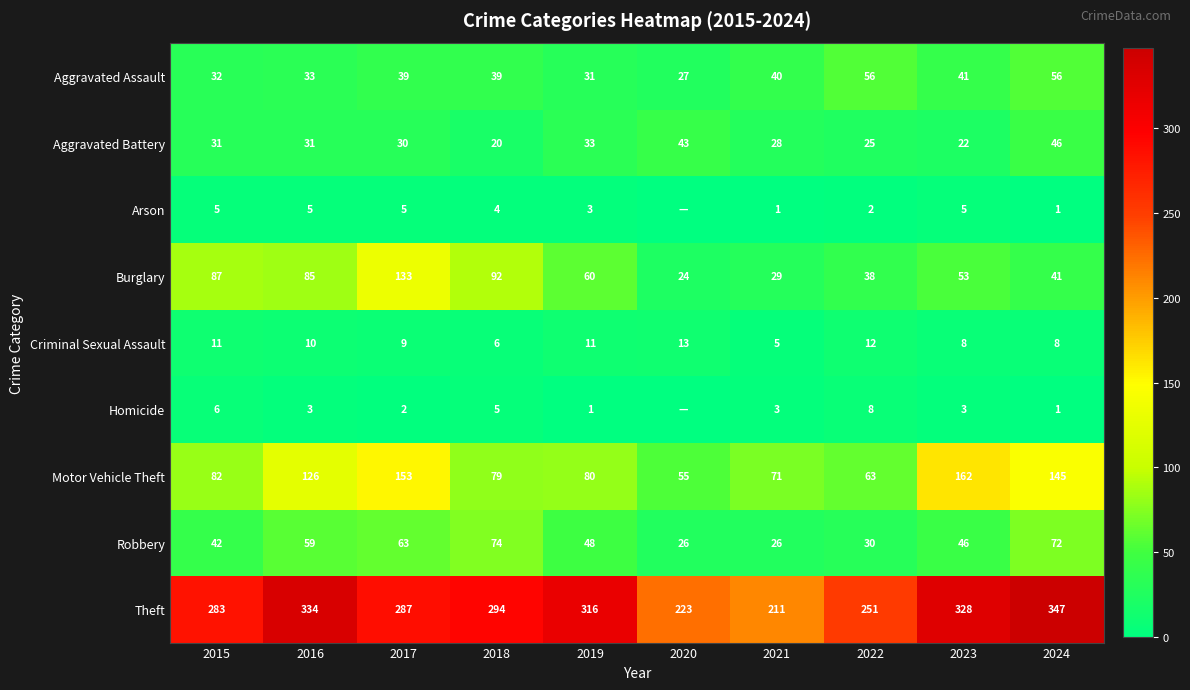

At 2019, list the series in order from smallest to largest.

Homicide, Arson, Criminal Sexual Assault, Aggravated Assault, Aggravated Battery, Robbery, Burglary, Motor Vehicle Theft, Theft